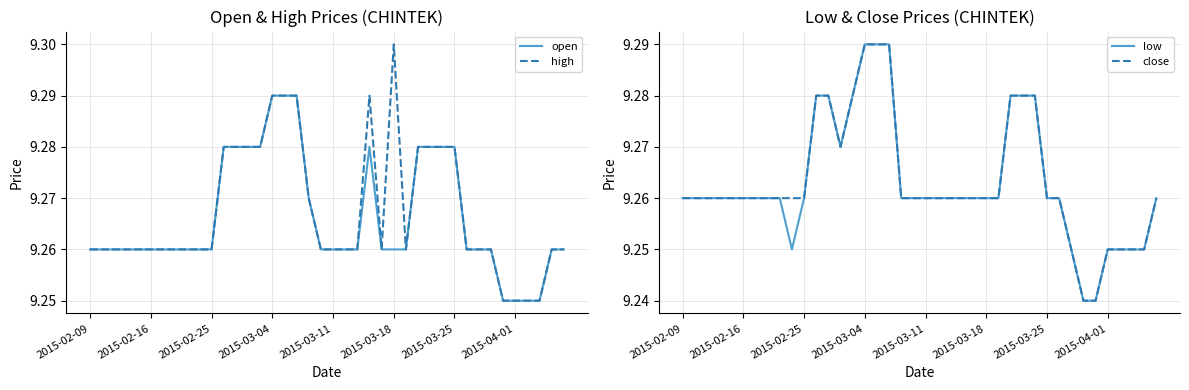

Is it true that close equals 9.2 at 2015-04-01?

True